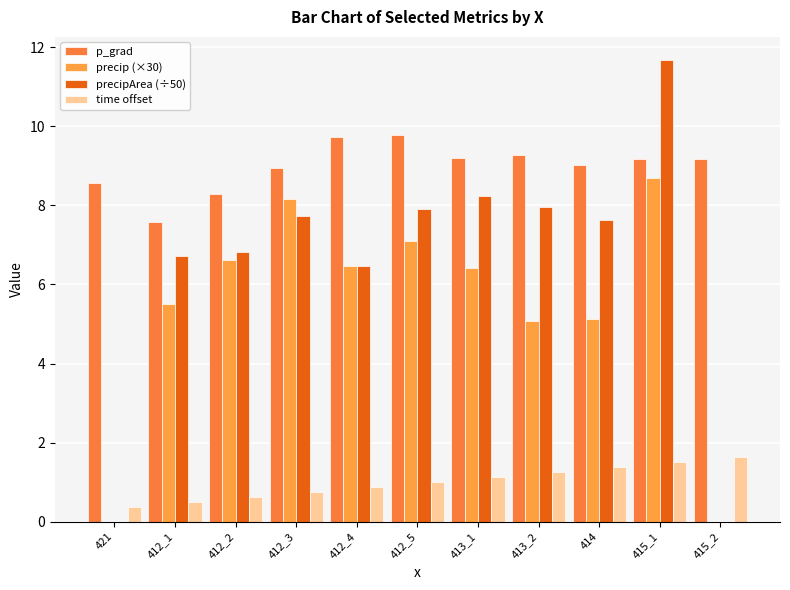

How many data points in precipArea (÷50) are above 7?

6